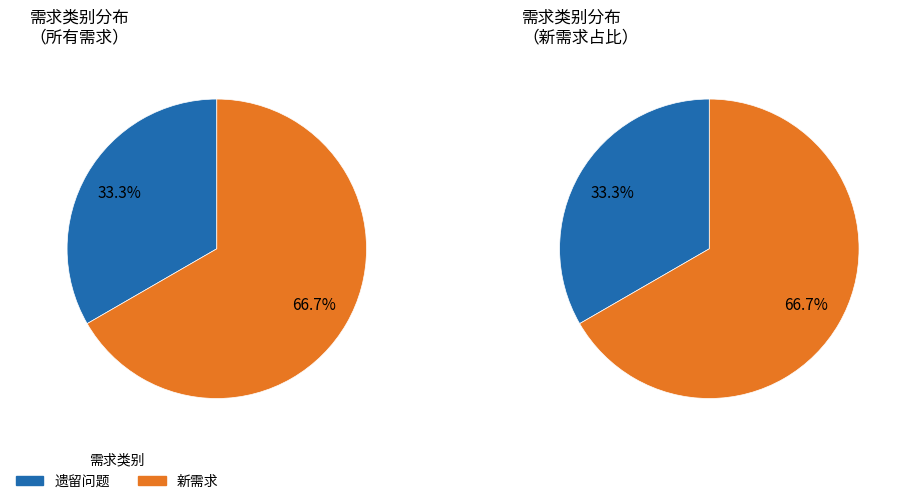

To the nearest percent, what is the average slice percentage?

50%